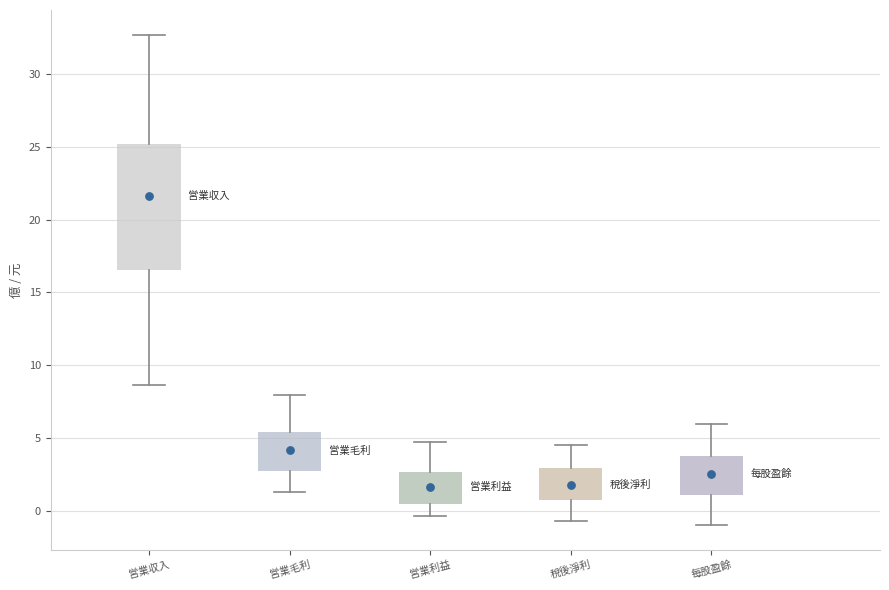

Which box's median line is the highest?

営業収入